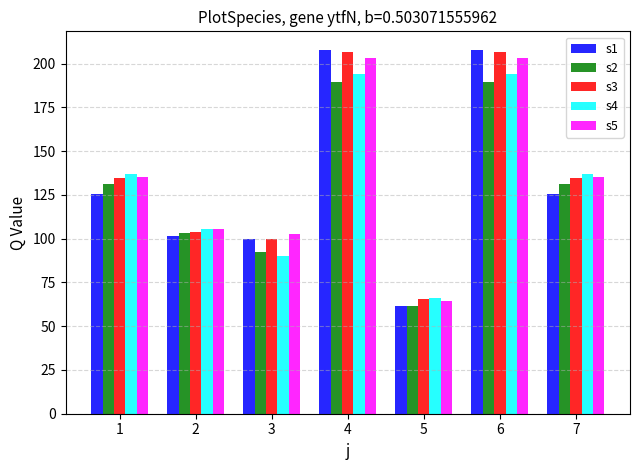

What are all the series names shown in the legend?

s1, s2, s3, s4, s5